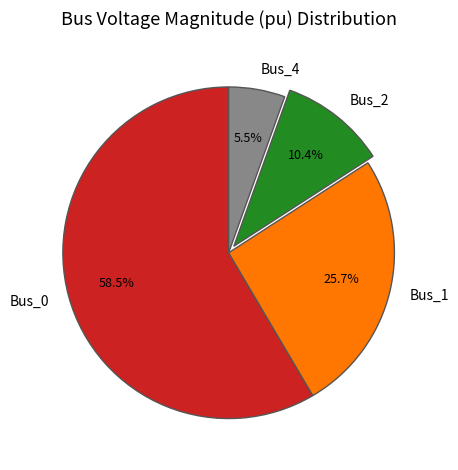

What is the total percentage of Bus_0 and Bus_1?

84.1%